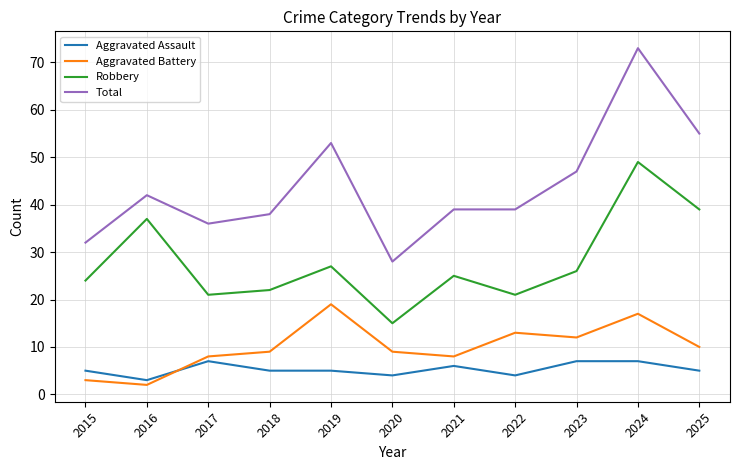

What is the greatest value displayed?

73